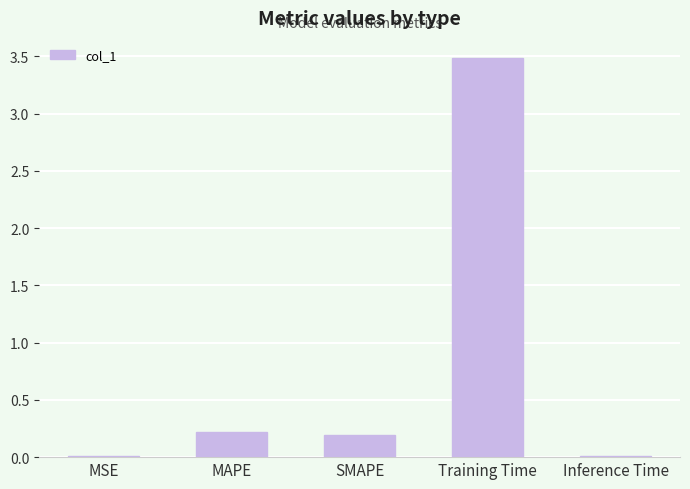

What is the change in value from SMAPE to Inference Time?

-0.2